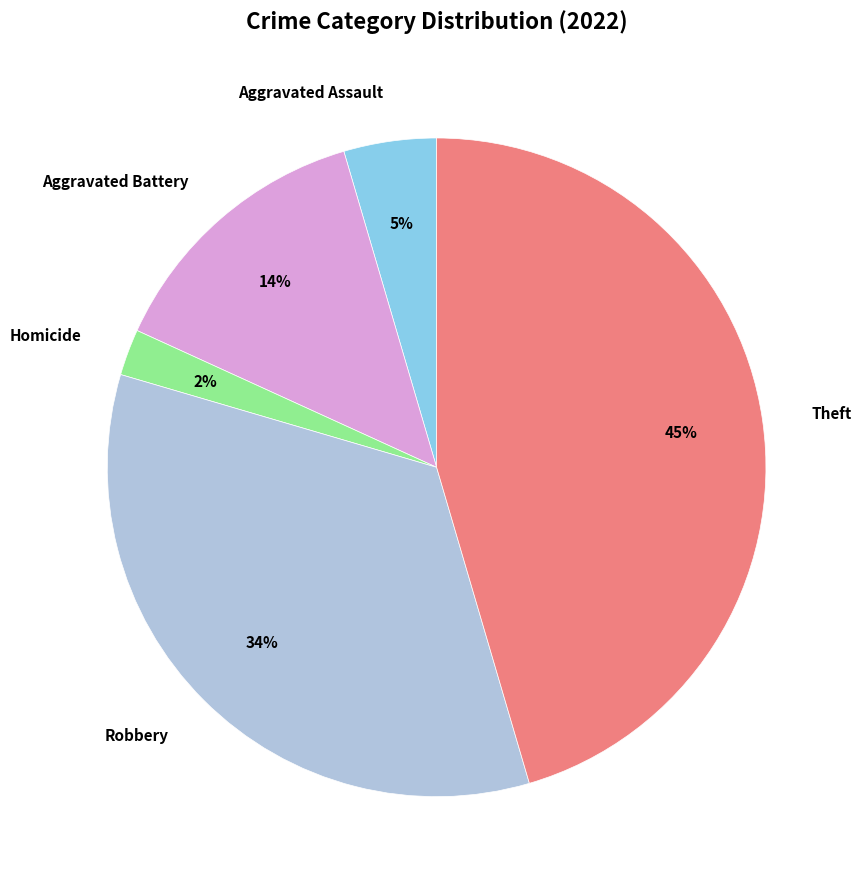

Does any single category account for the majority?

No